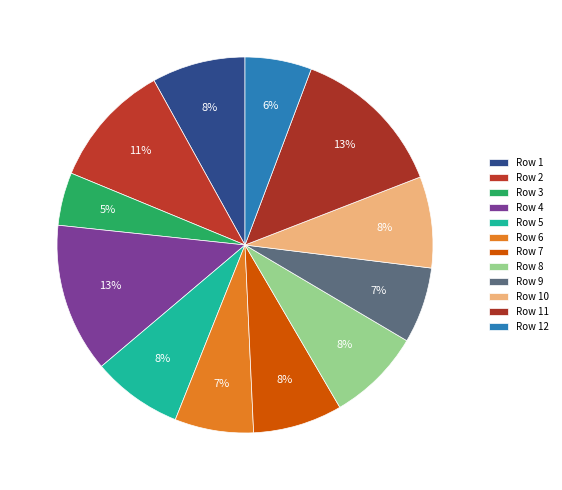

How many segments does this pie chart have?

12